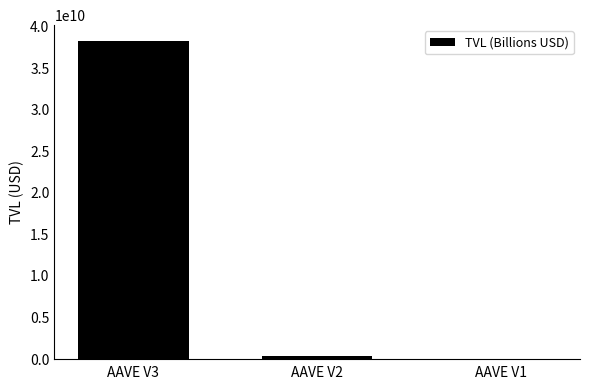

What is the maximum value shown in the chart?

38252963087.0